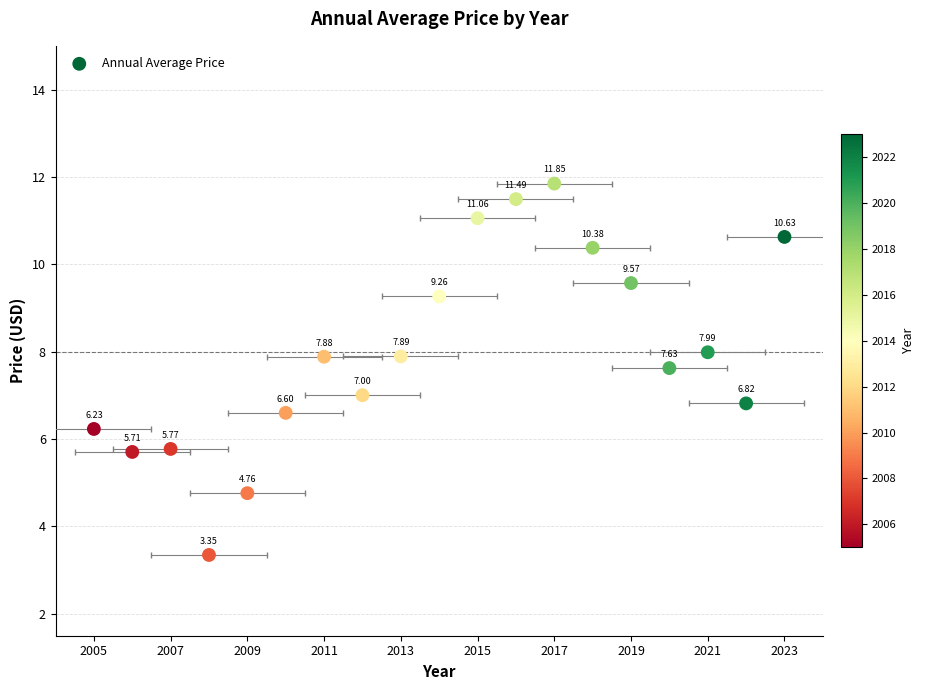

What is the range of Y values (max minus min)?

8.5